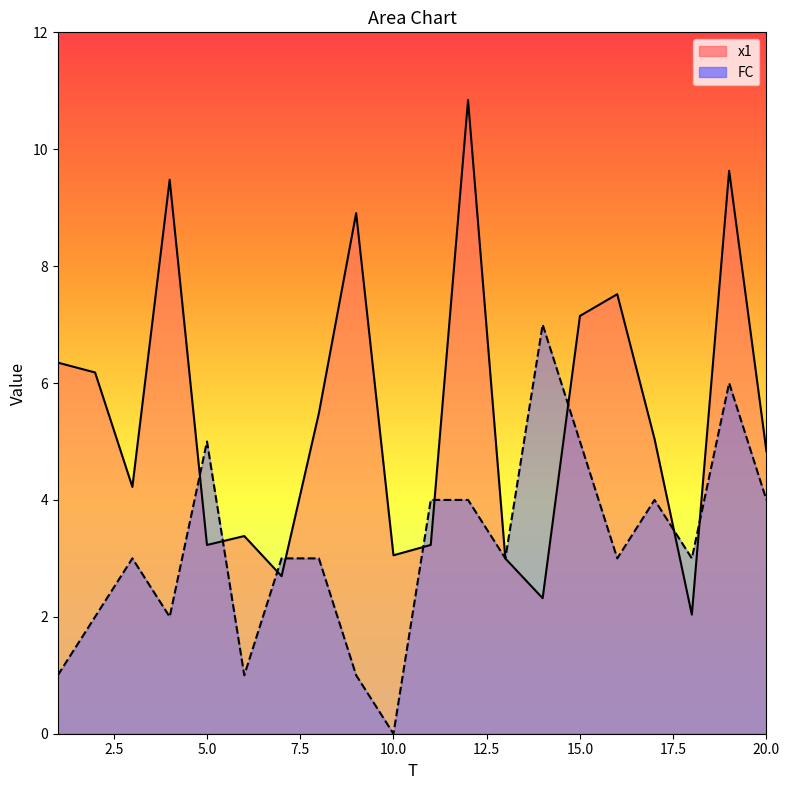

What are all the series names shown in the legend?

x1, FC